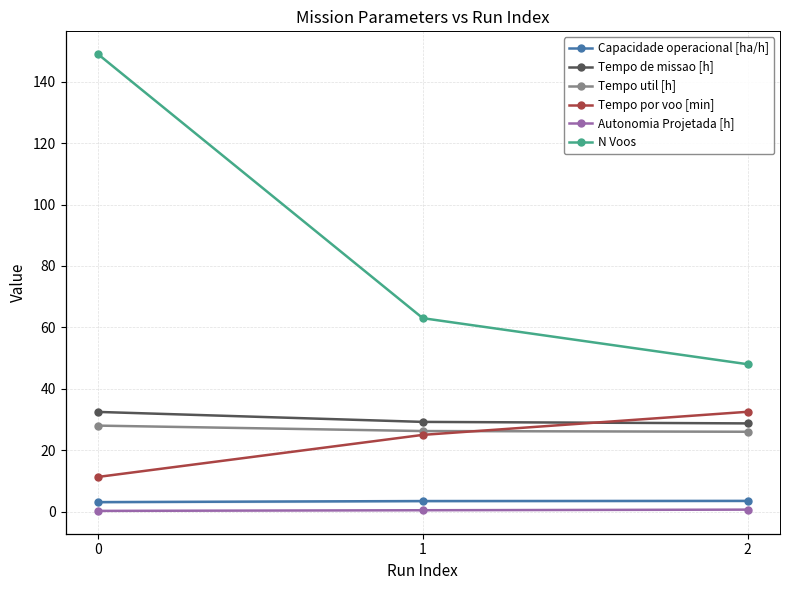

Is the value of N Voos at 2 greater than the value of Tempo util [h] at 0?

Yes